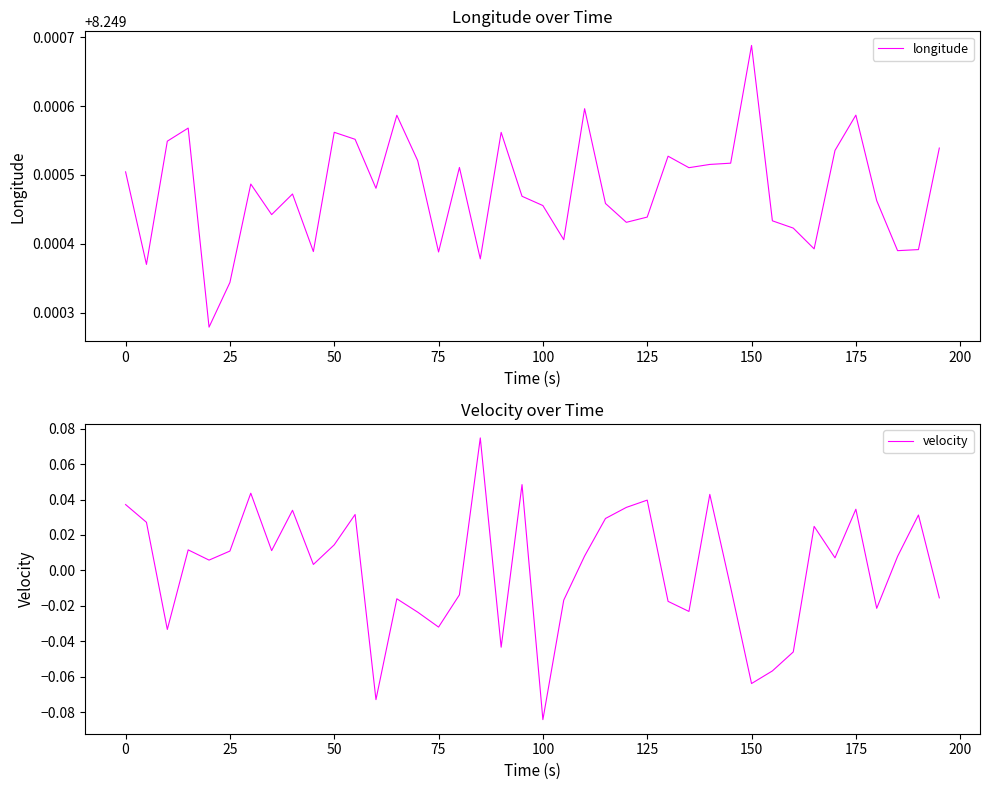

Rank the series by their average value, from lowest to highest.

velocity, longitude